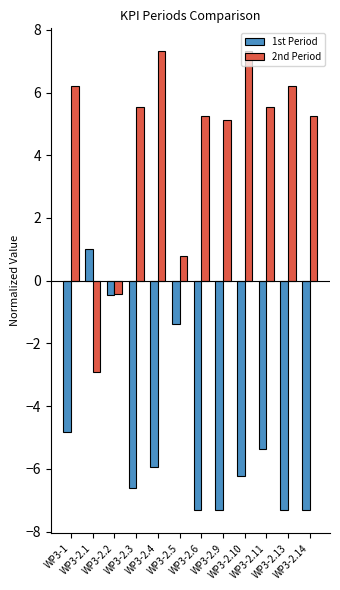

Does the chart contain stacked bars?

No